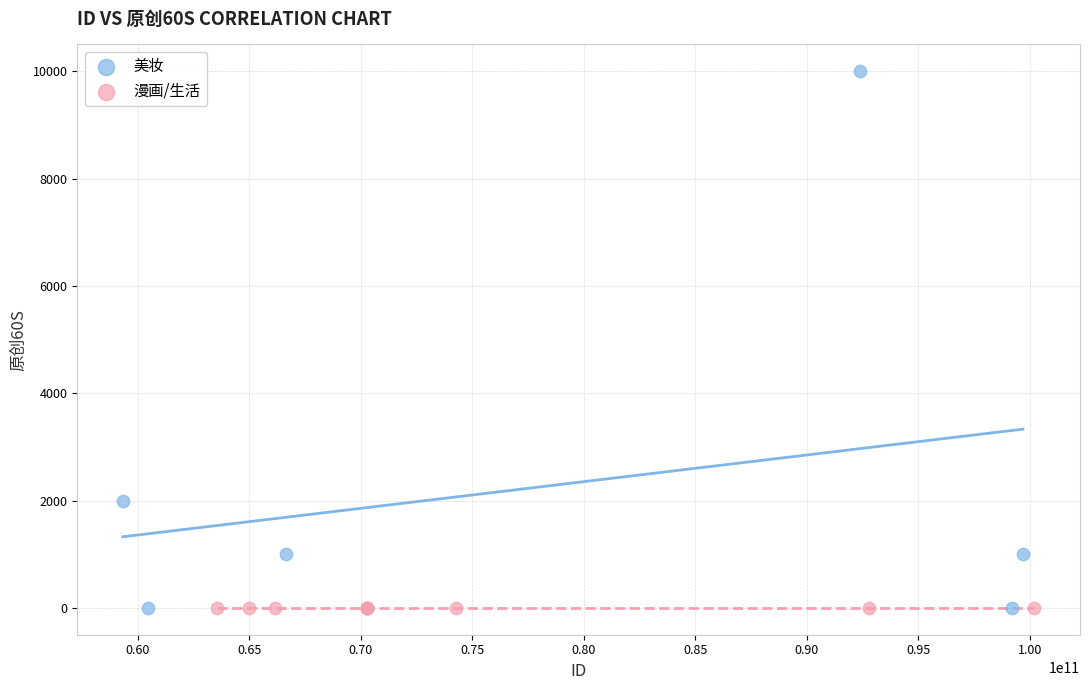

Which series reaches the maximum Y coordinate?

美妆